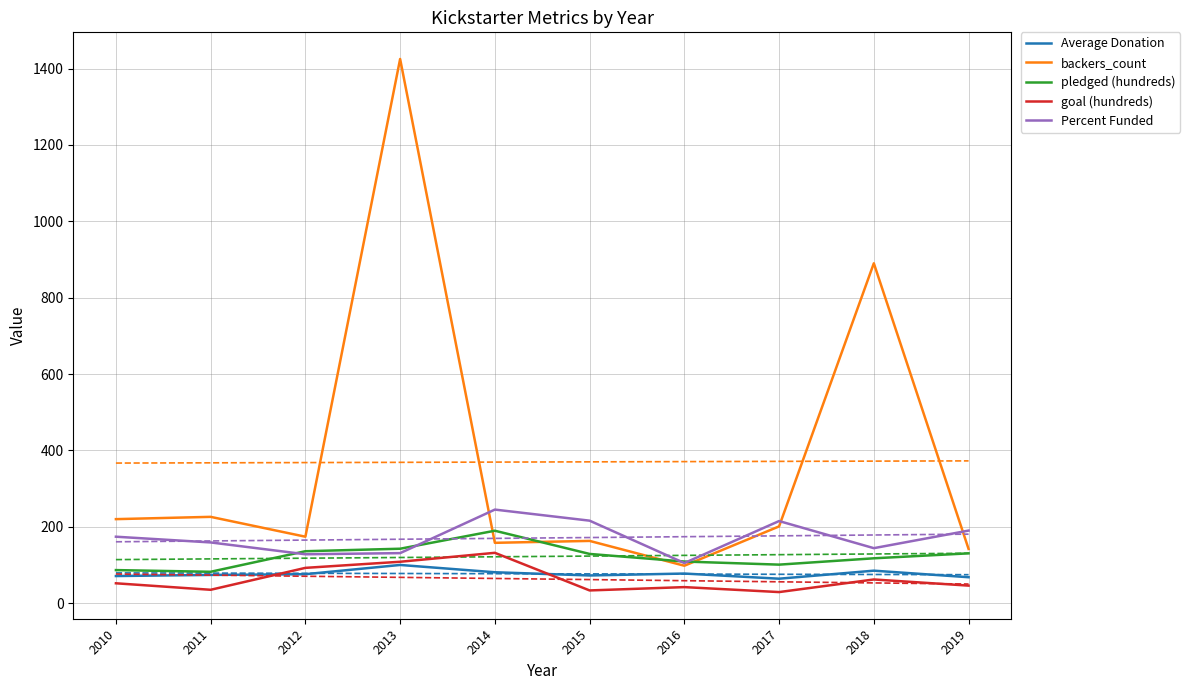

The value of goal (hundreds) at 2010 is 75.5. True or false?

False